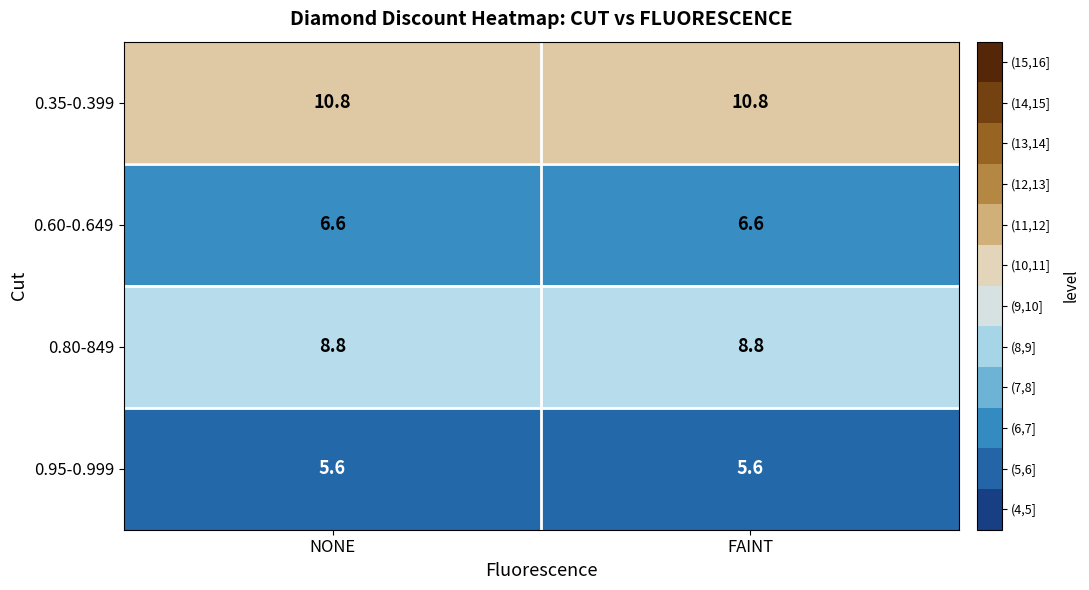

List the series in order of their overall mean, lowest first.

0.95-0.999, 0.60-0.649, 0.80-849, 0.35-0.399